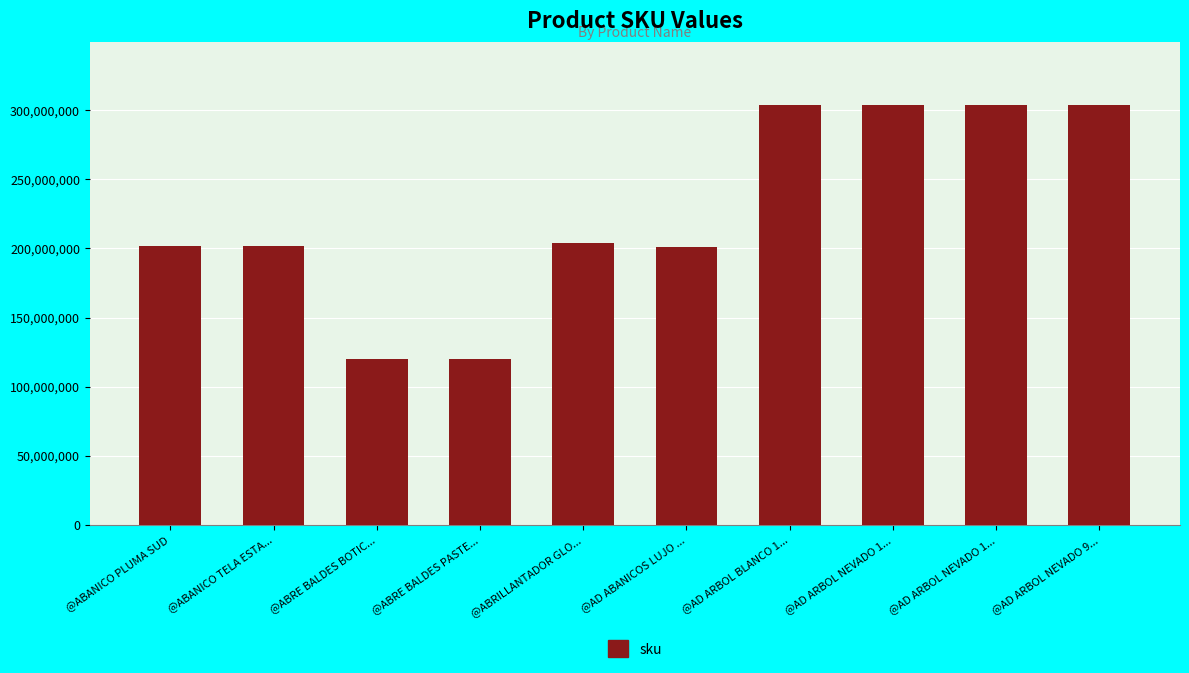

Reading left to right, extract all data points from this chart.

202000002	202000001	120000803	120000536	204001056	201000305	304000184	304000171	304000185	304000172